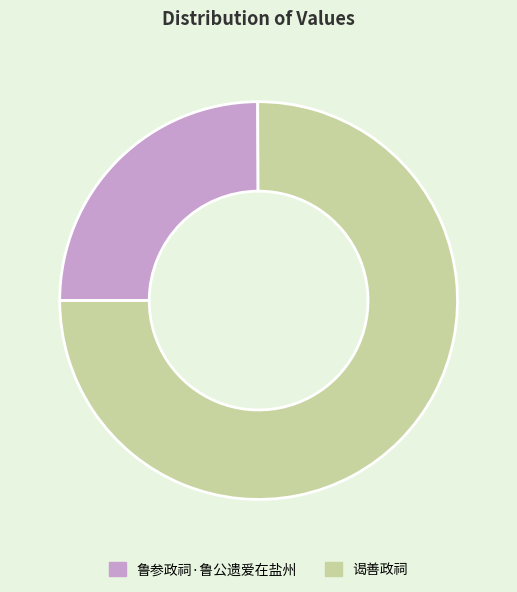

Approximately how many times larger is the value at 谒善政祠 compared to 鲁参政祠·鲁公遗爱在盐州?

3.0